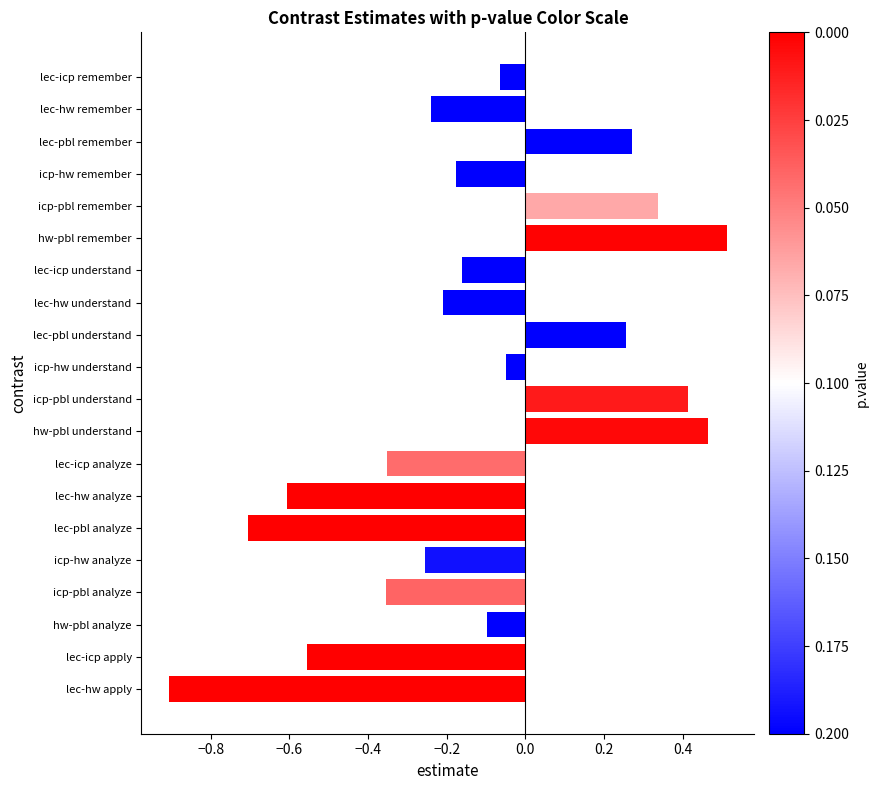

What is the smallest value displayed?

-0.9